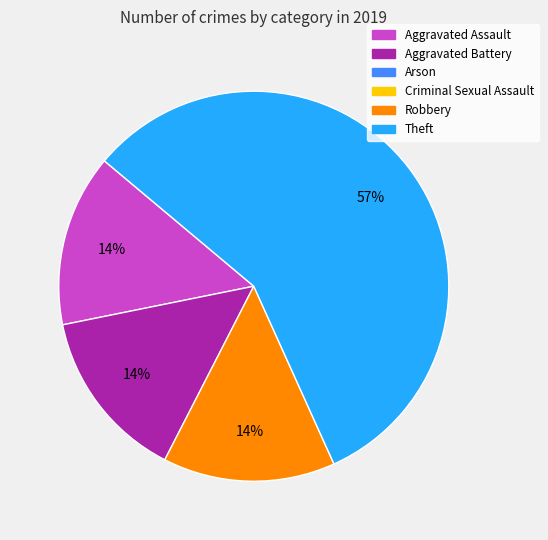

Count the number of slices in the pie.

4